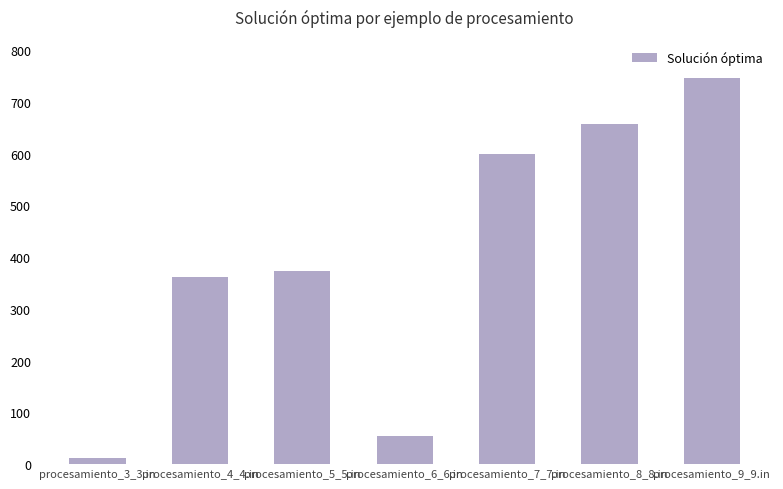

What is the difference between the values at procesamiento_4_4.in and procesamiento_6_6.in?

306